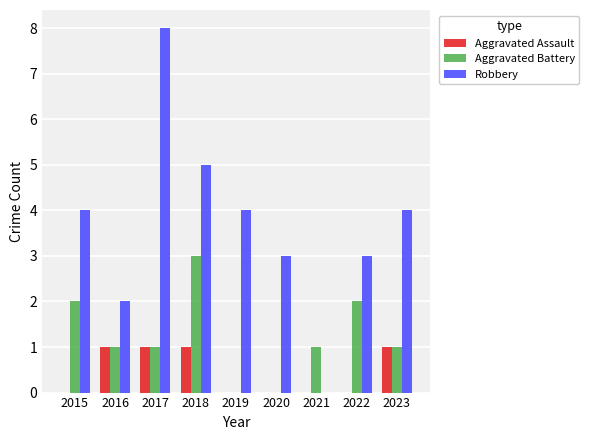

What is the sum of the Aggravated Assault values at 2017 and 2023?

2